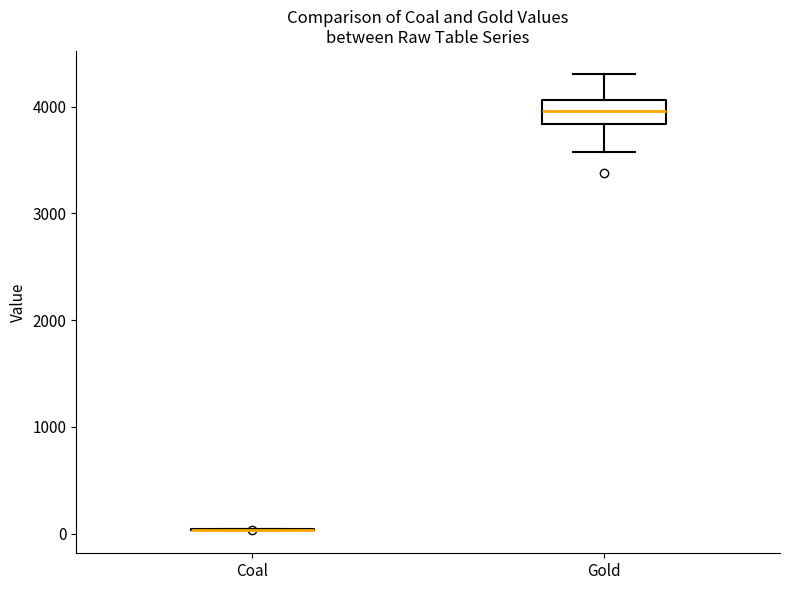

Which box is the tallest, from its lower edge to its upper edge?

Gold